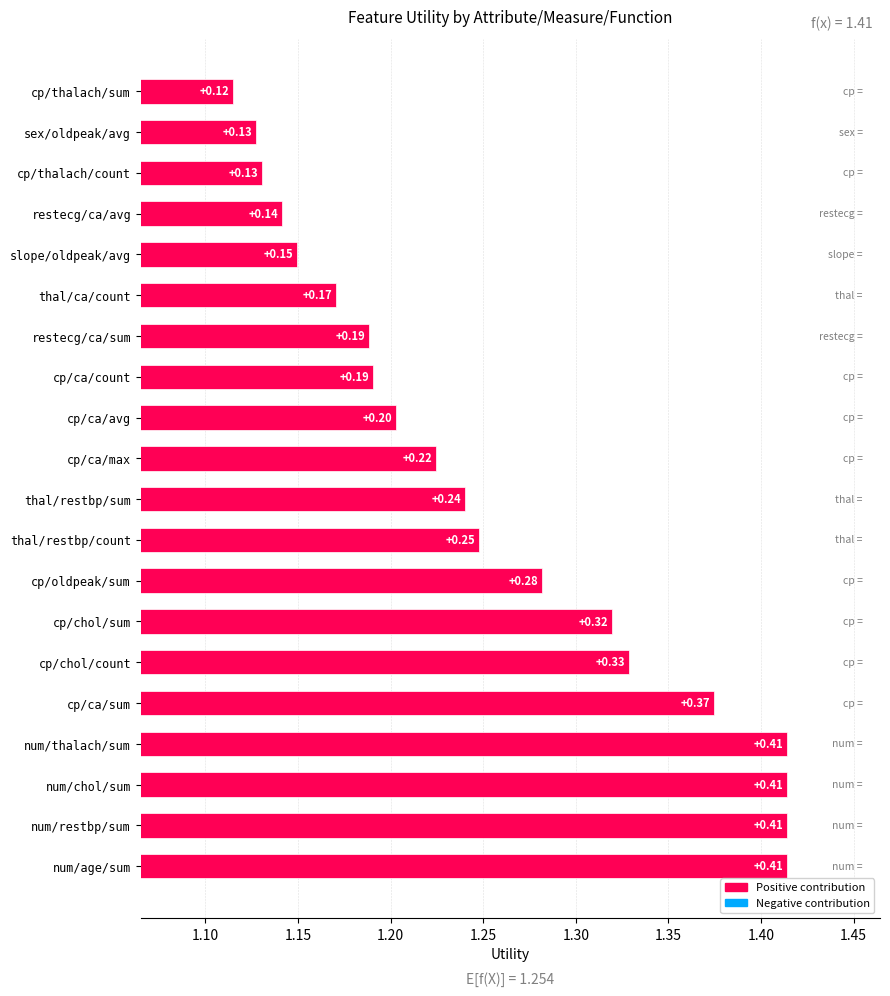

What is the label of the 16th bar from the right?

cp/ca/sum